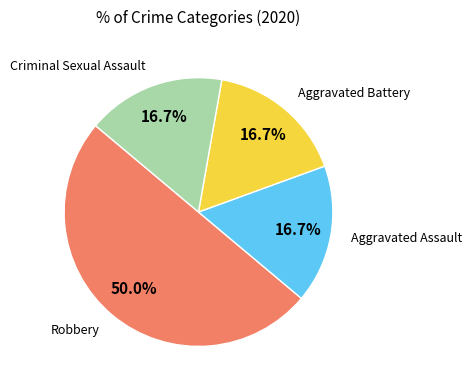

Rank the categories by value from lowest to highest.

Aggravated Assault, Aggravated Battery, Criminal Sexual Assault, Robbery